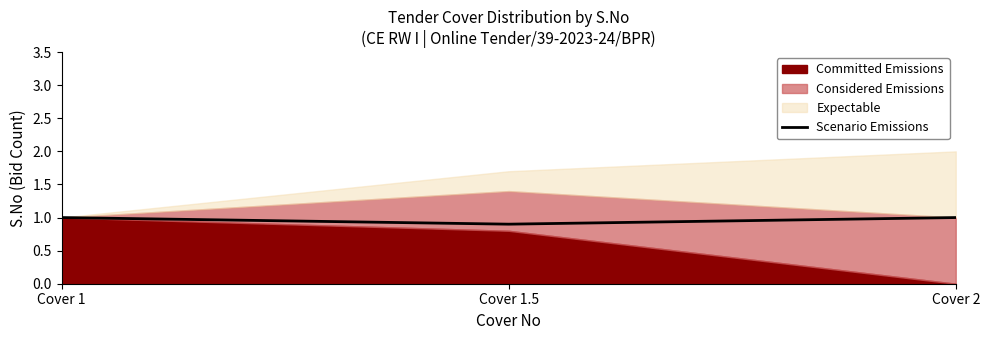

The Scenario Emissions series shows 1.0 at Cover 2. True or false?

True